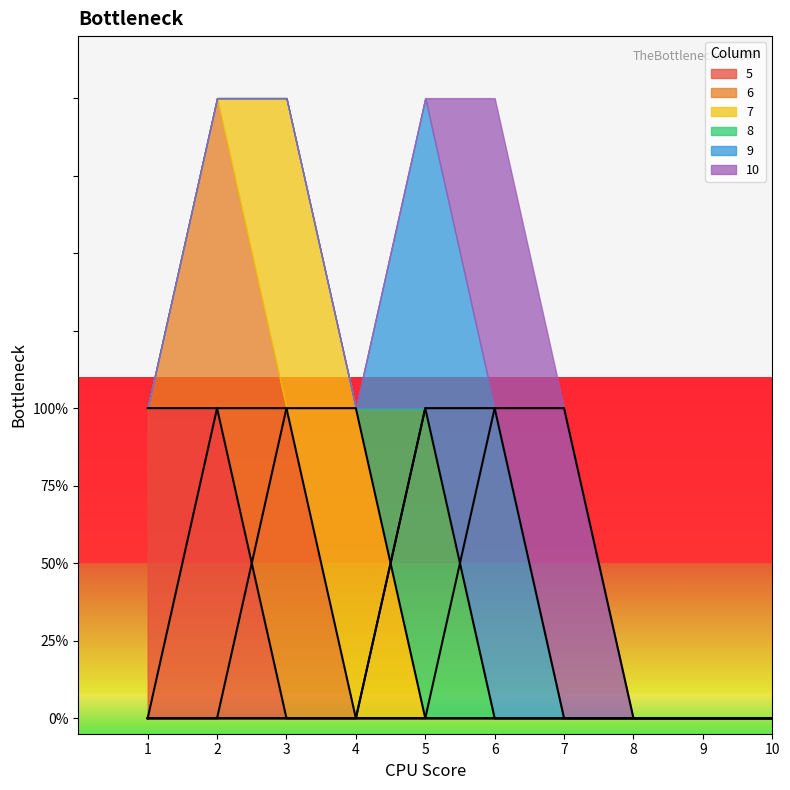

What is the maximum value shown in the chart?

1